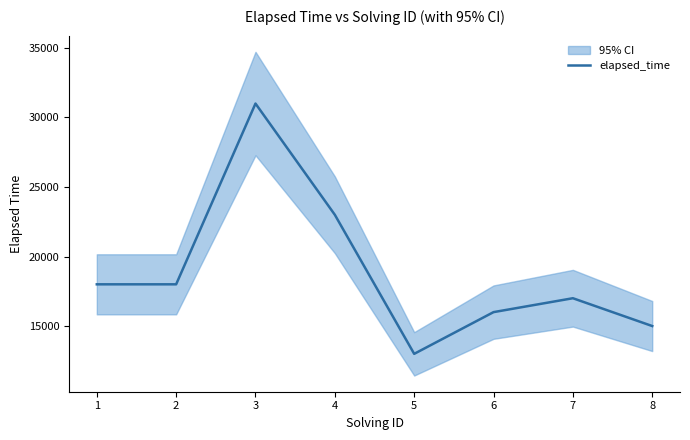

What is the value of the 8th point from the left?

15000